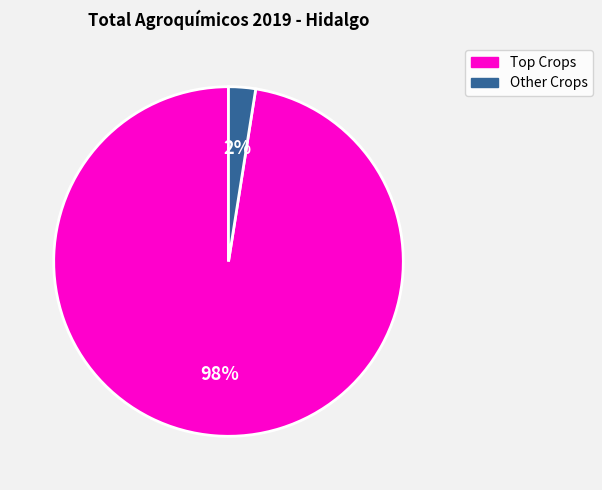

To the nearest percent, what percentage of the pie is Other Crops?

2%